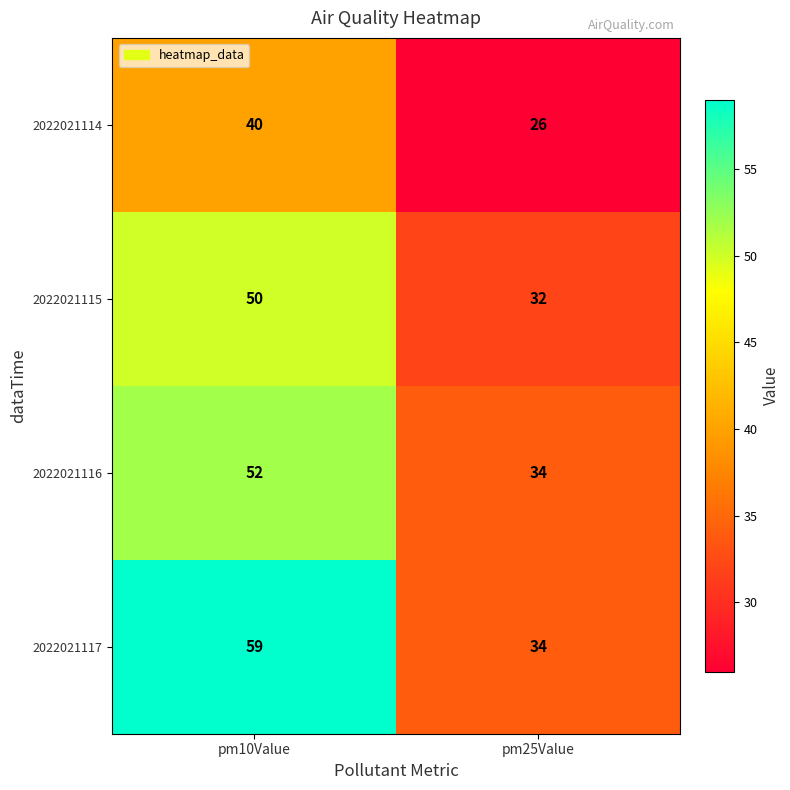

What is the difference between the 2022021115 values at pm25Value and pm10Value?

18